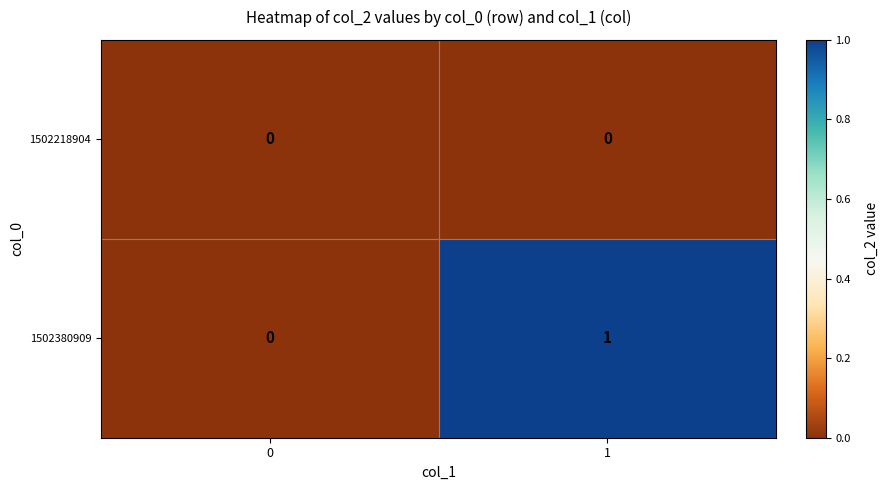

Which series has the largest range (max minus min)?

1502380909